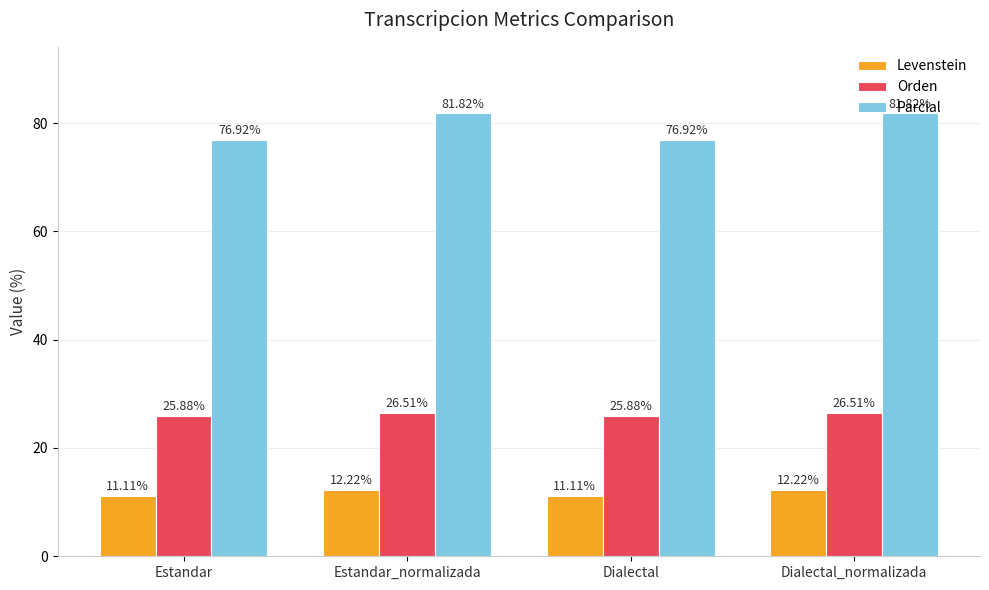

What position from the left is Dialectal_normalizada?

4